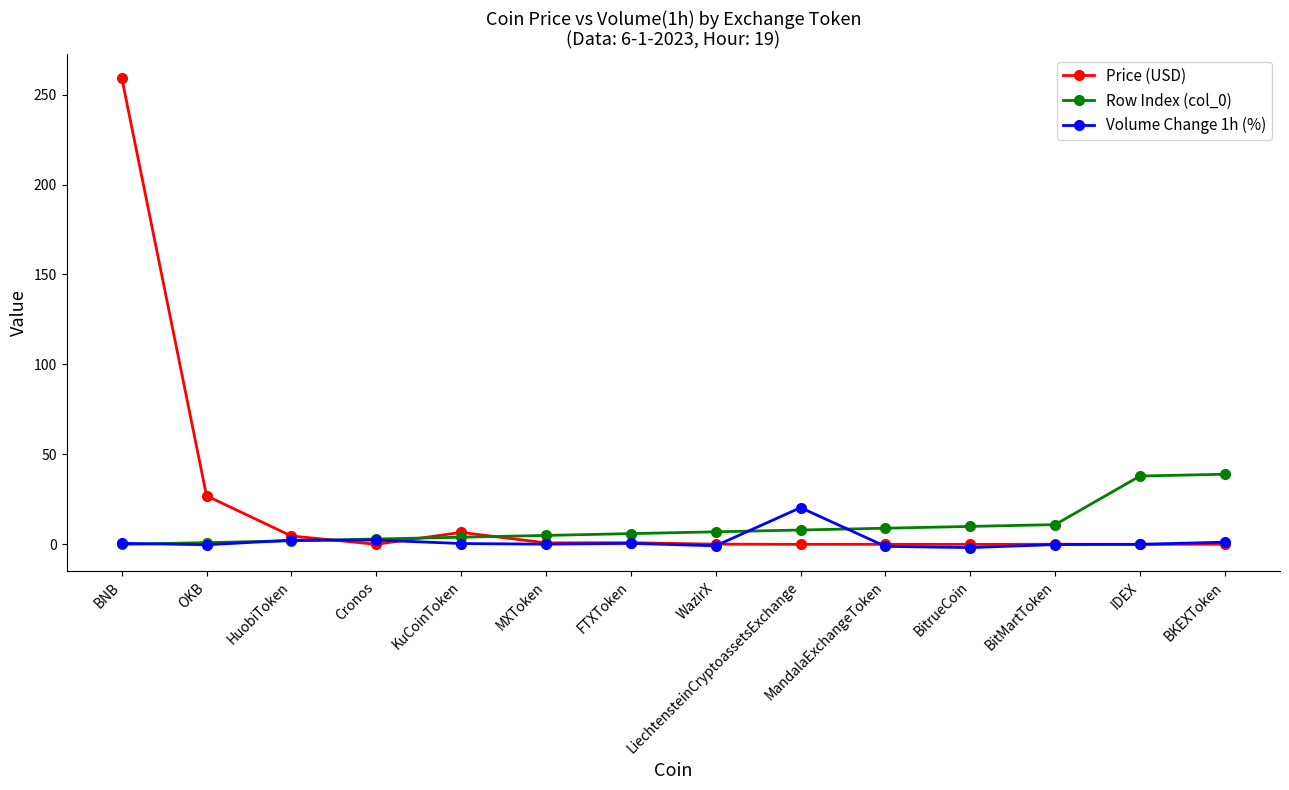

How many data points does each series have?

14